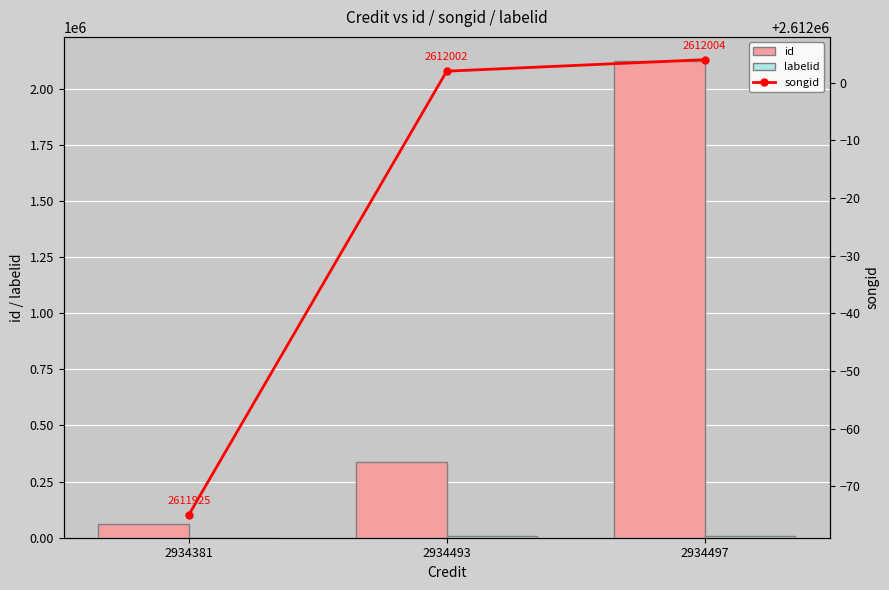

What is the difference between the songid values at 2934493 and 2934497?

2